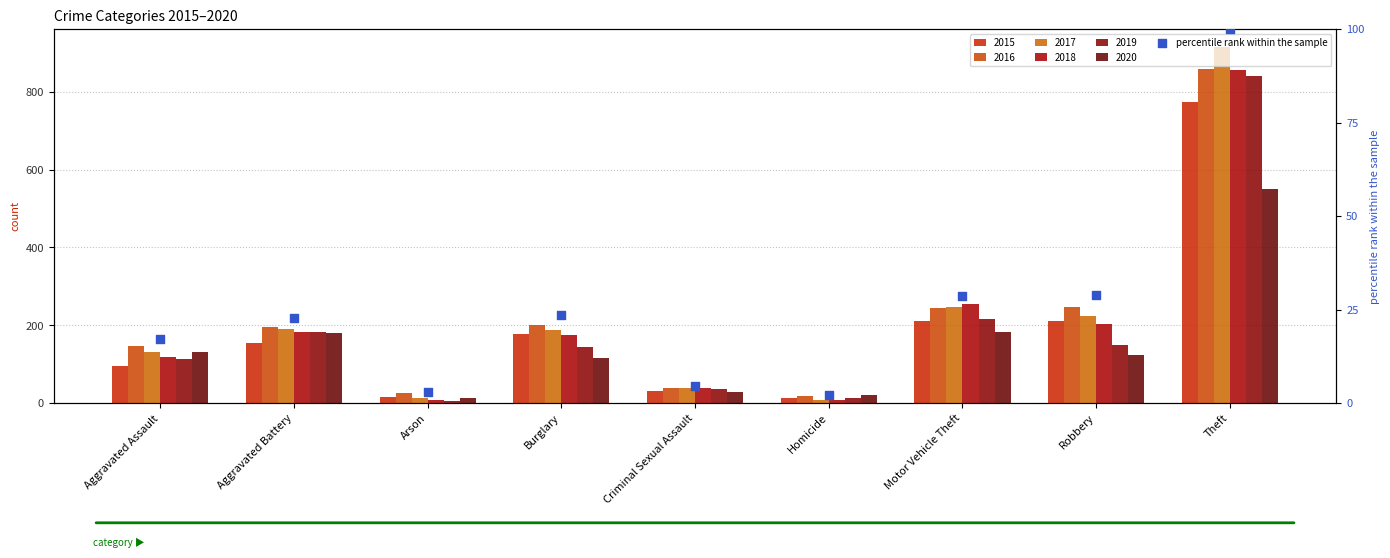

What is the change in value from Aggravated Assault to Robbery?

+11.8